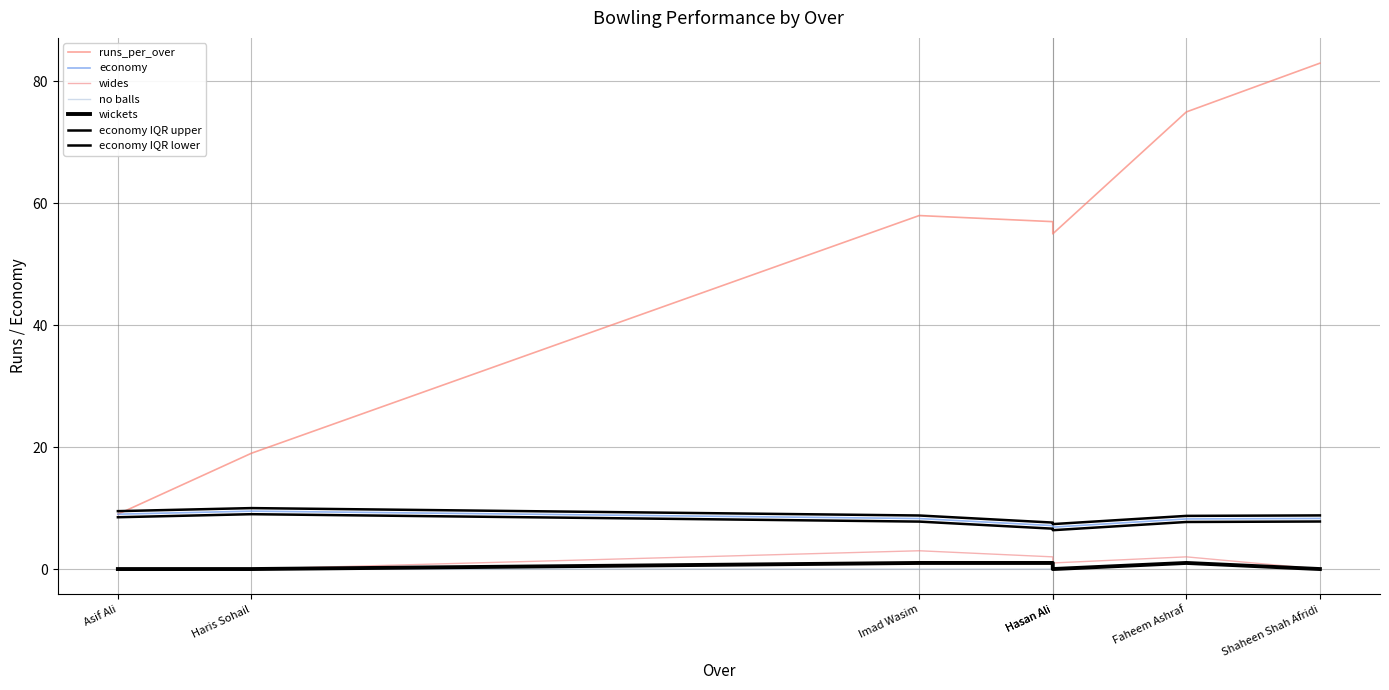

Is this an area chart (filled region under the line)?

No